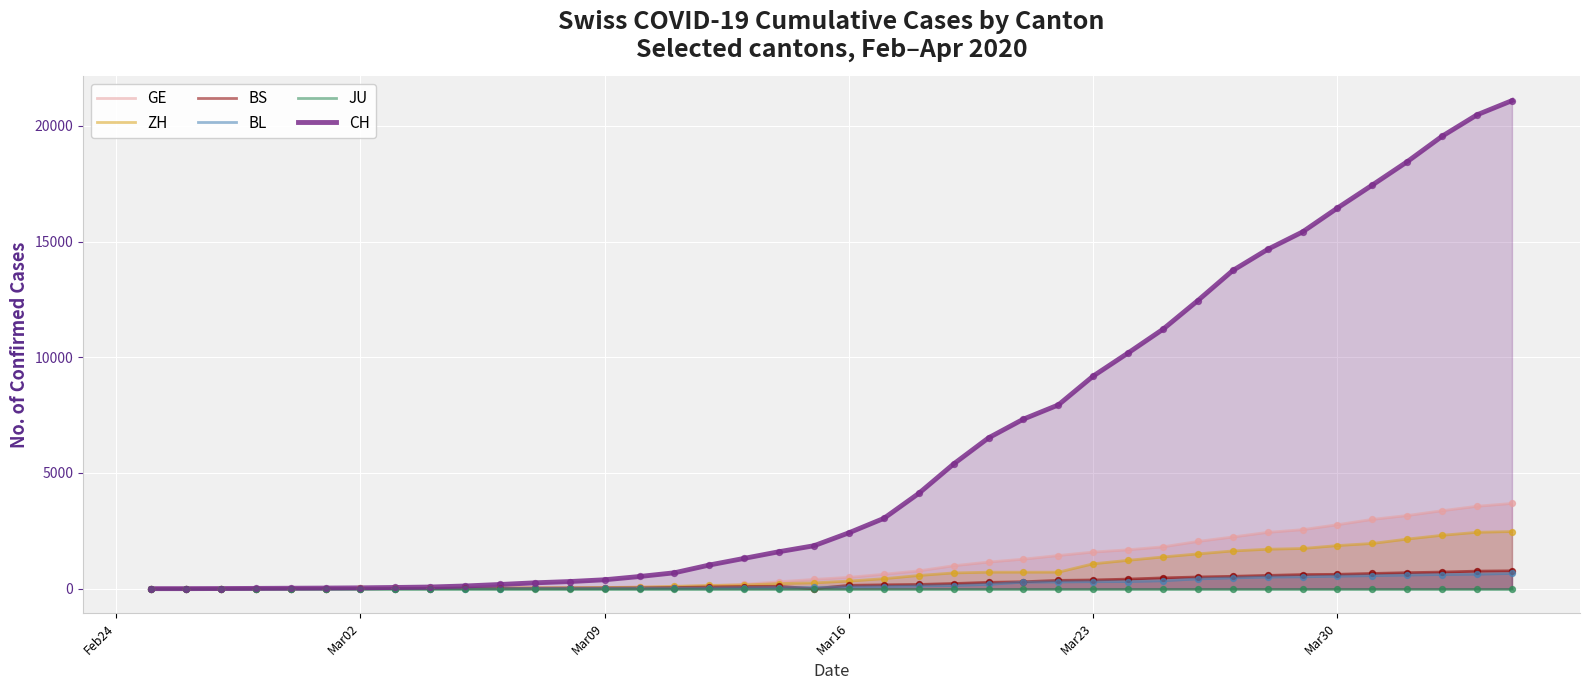

What are all the series names shown in the legend?

GE, ZH, BS, BL, JU, CH